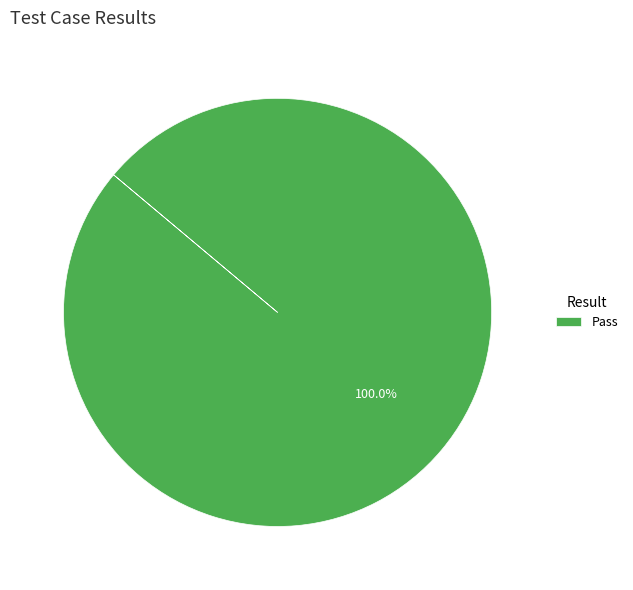

Which category accounts for the majority?

Pass